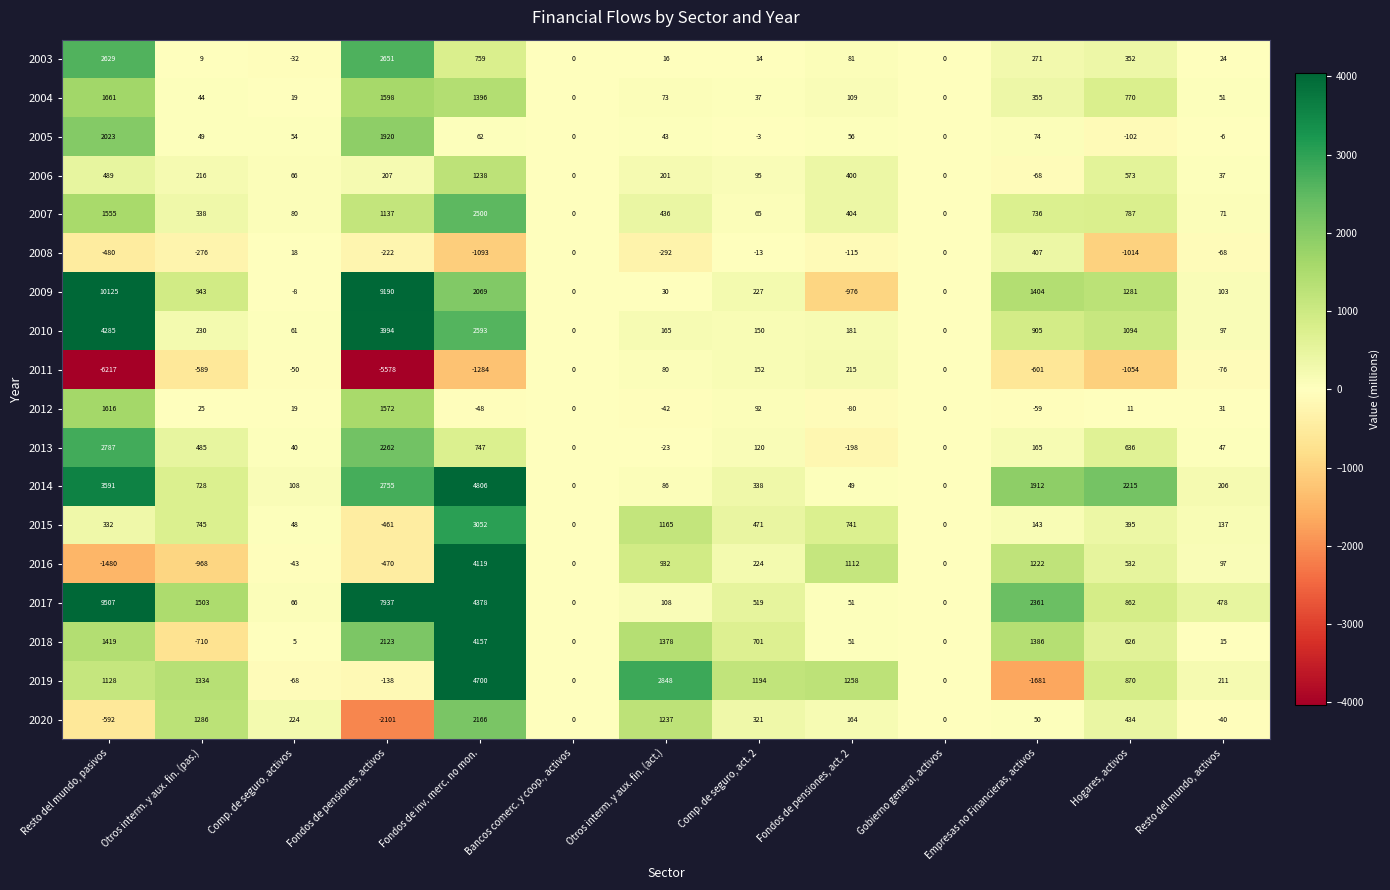

Between Fondos de pensiones, activos and Comp. de seguro, act. 2, which series saw the biggest shift?

2009